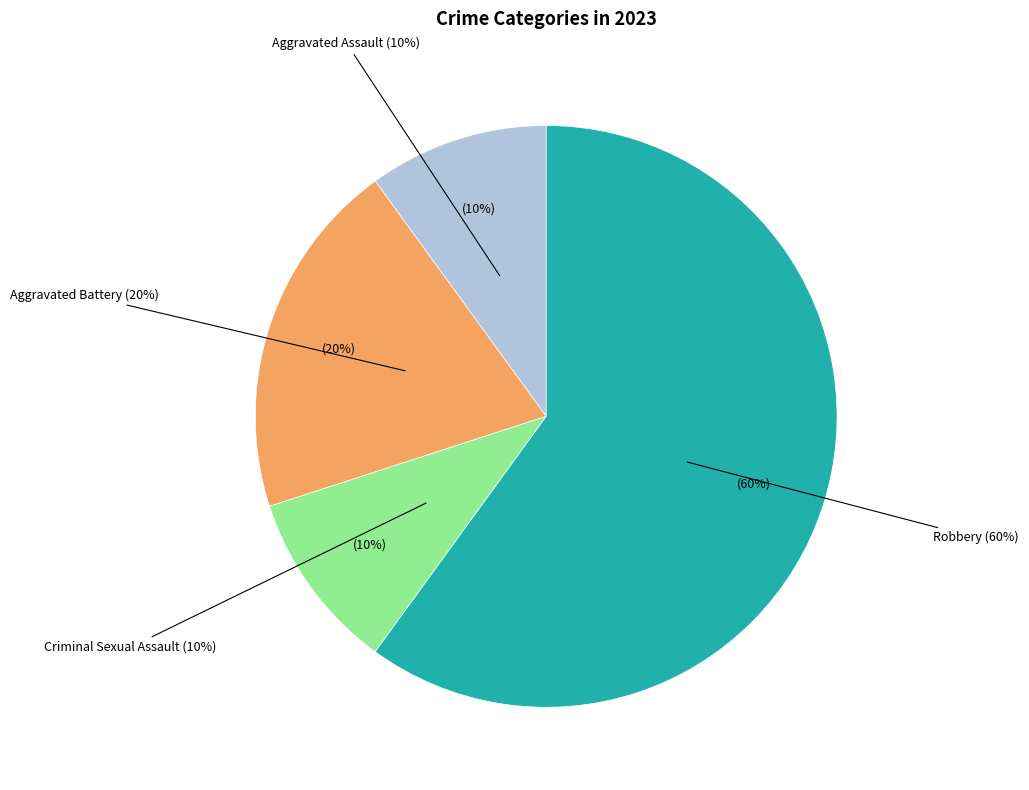

True or false: Criminal Sexual Assault accounts for 23% of the total.

False